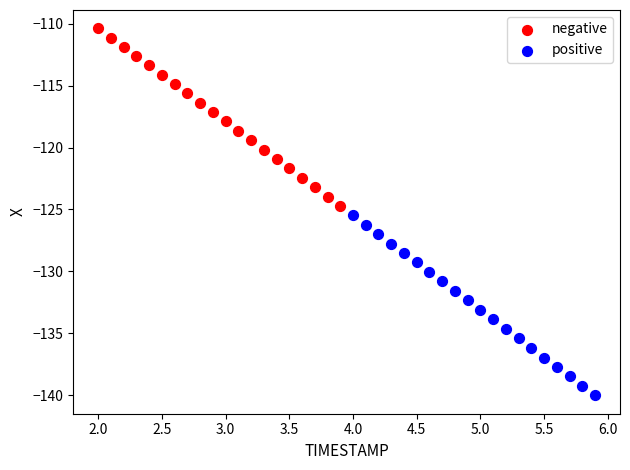

Which series has the widest spread of Y values?

positive